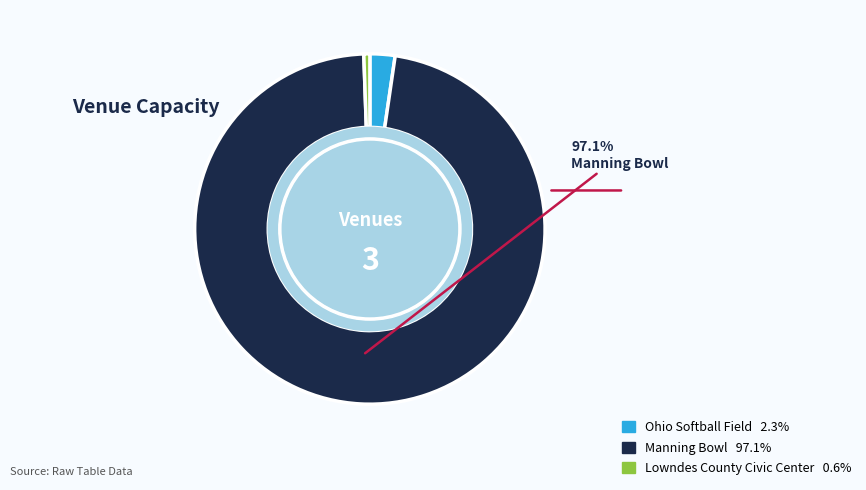

Is there any slice that represents more than half of the pie?

Yes